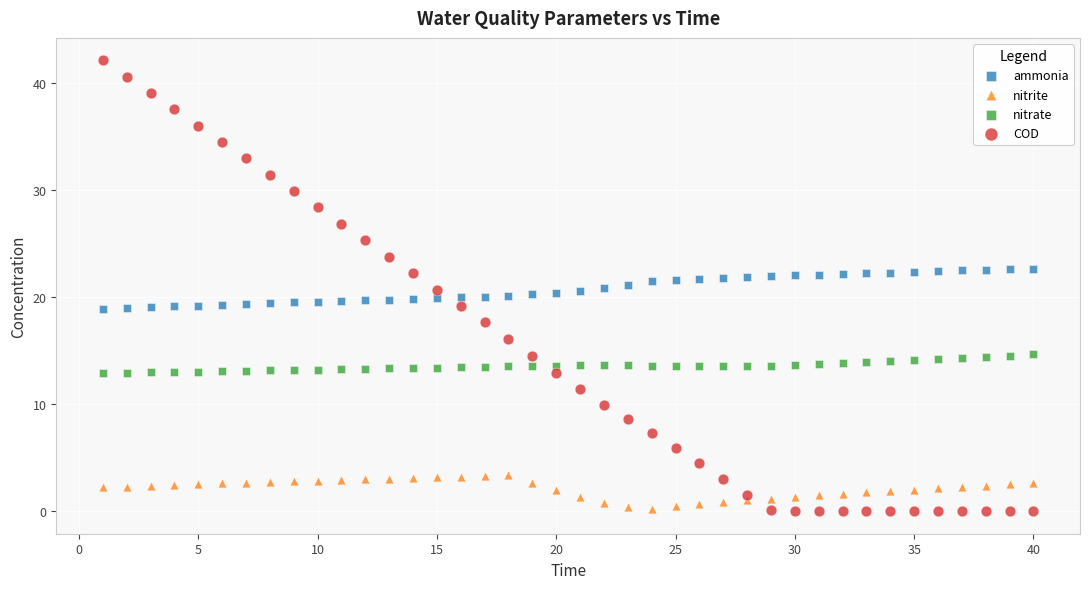

What is the X range (max minus min) for the scatter plot?

39.0